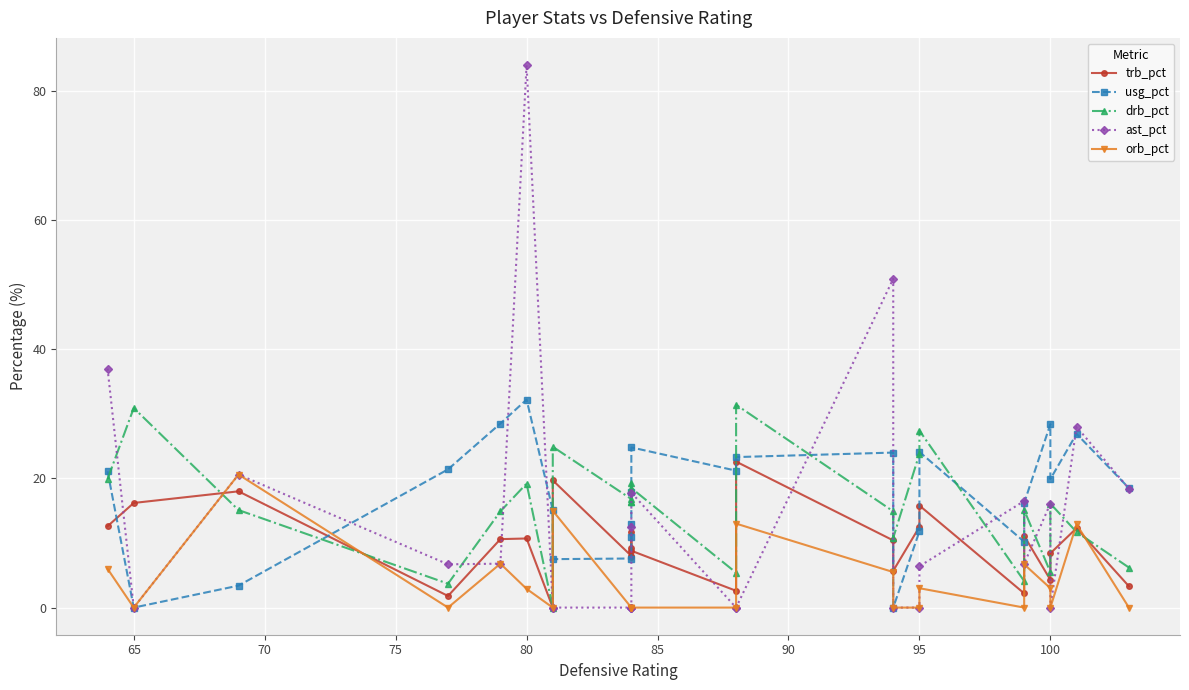

Where is the first local minimum for usg_pct?

65